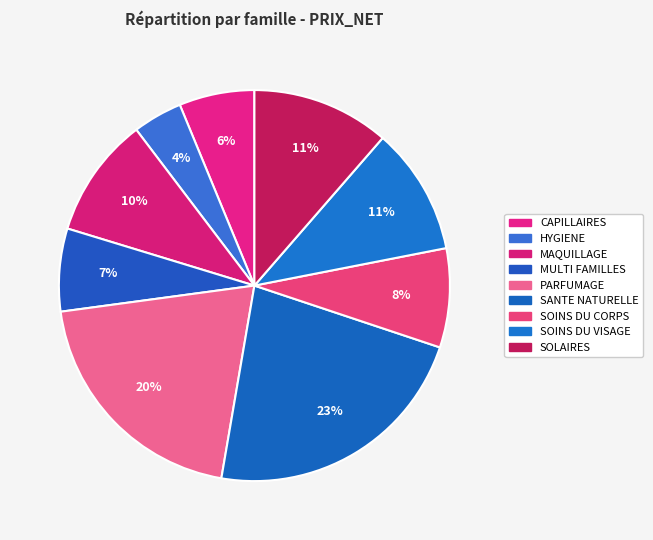

Is it true that SANTE NATURELLE is 8% of the pie?

False